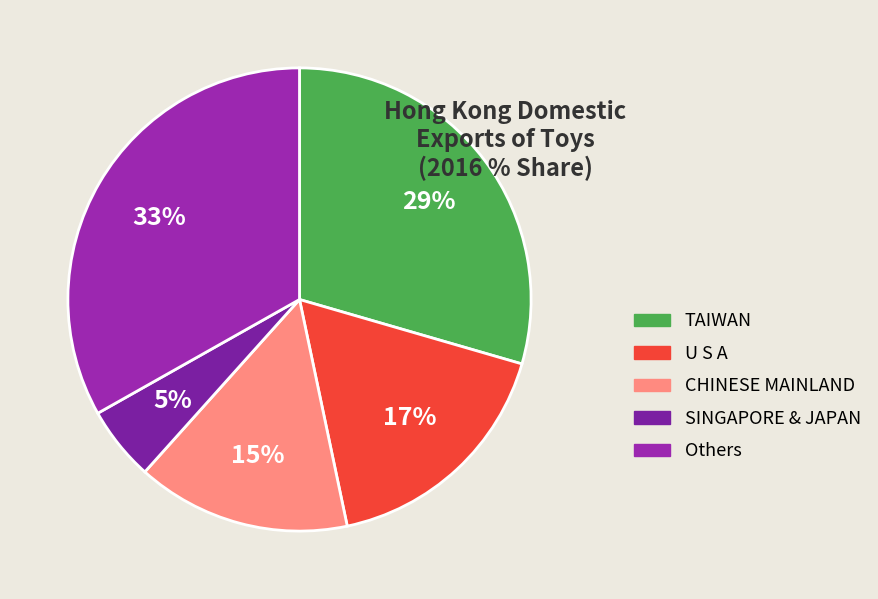

Is there any slice that represents more than half of the pie?

No